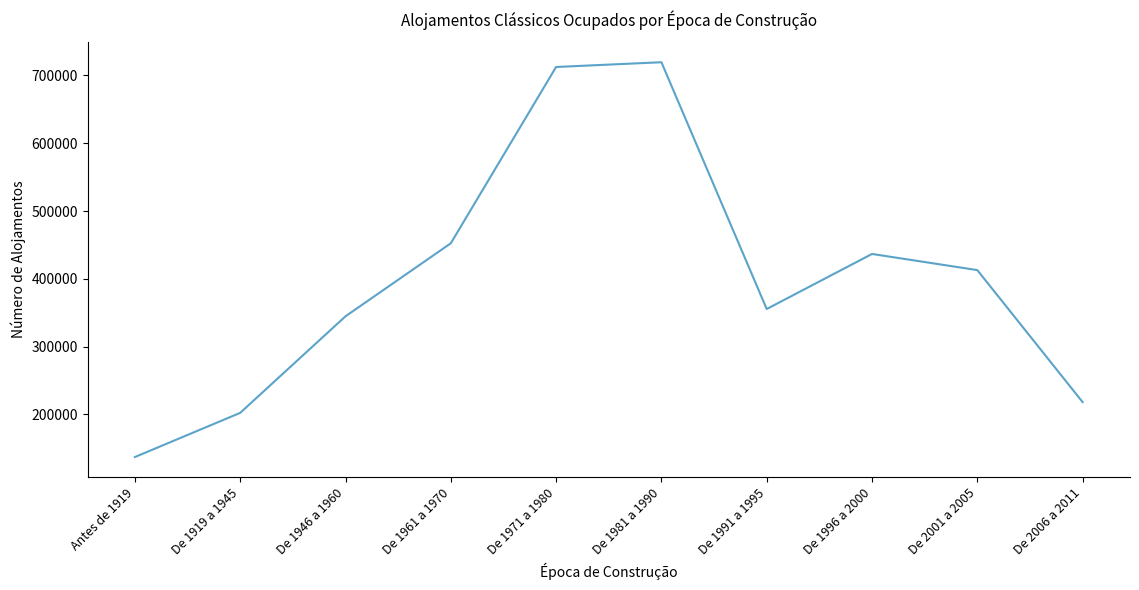

Where does the data first go above 412811?

De 1961 a 1970